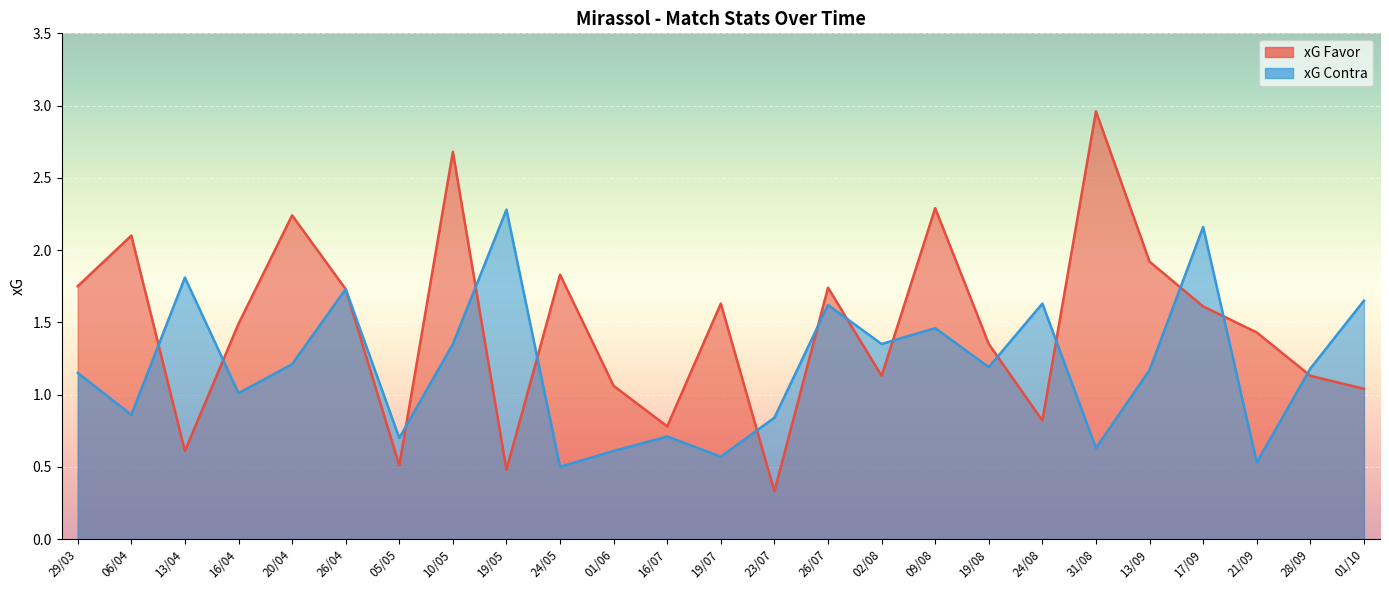

Reading left to right, list all the values displayed in this chart.

xG Favor: 29/03=1.8	06/04=2.1	13/04=0.6	16/04=1.5	20/04=2.2	26/04=1.7	05/05=0.5	10/05=2.7	19/05=0.5	24/05=1.8	01/06=1.1	16/07=0.8	19/07=1.6	23/07=0.3	26/07=1.7	02/08=1.1	09/08=2.3	19/08=1.4	24/08=0.8	31/08=3.0	13/09=1.9	17/09=1.6	21/09=1.4	28/09=1.1	01/10=1.0
xG Contra: 29/03=1.1	06/04=0.9	13/04=1.8	16/04=1.0	20/04=1.2	26/04=1.7	05/05=0.7	10/05=1.4	19/05=2.3	24/05=0.5	01/06=0.6	16/07=0.7	19/07=0.6	23/07=0.8	26/07=1.6	02/08=1.4	09/08=1.5	19/08=1.2	24/08=1.6	31/08=0.6	13/09=1.2	17/09=2.2	21/09=0.5	28/09=1.2	01/10=1.6